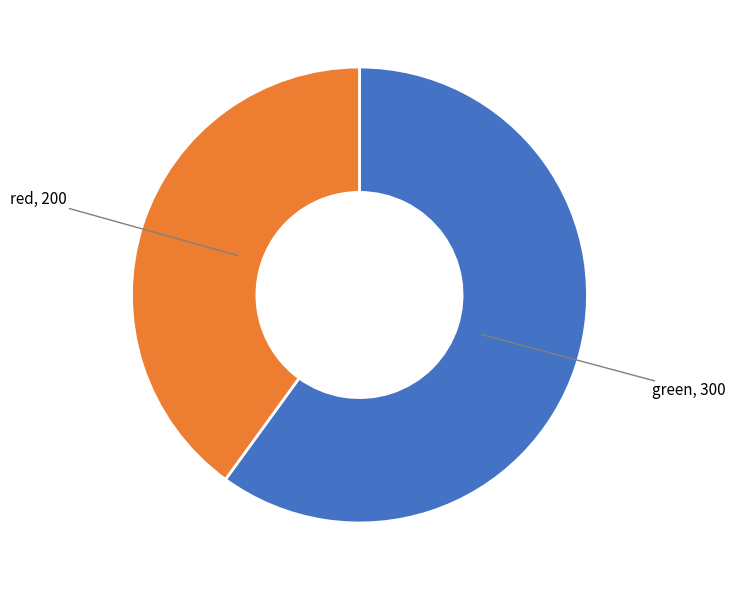

Is the sum of red and green greater than half?

Yes